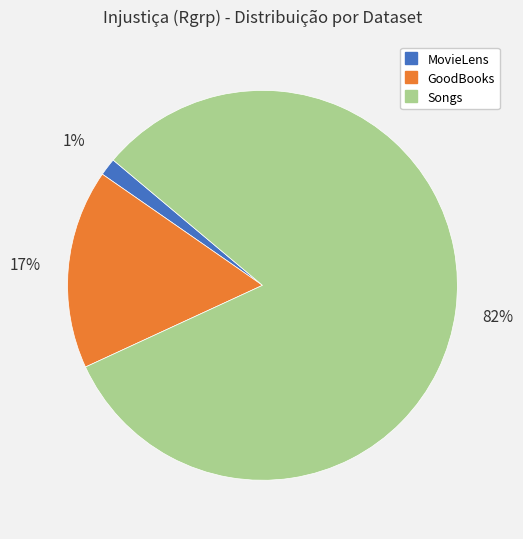

To the nearest percent, what portion does Songs represent?

82%